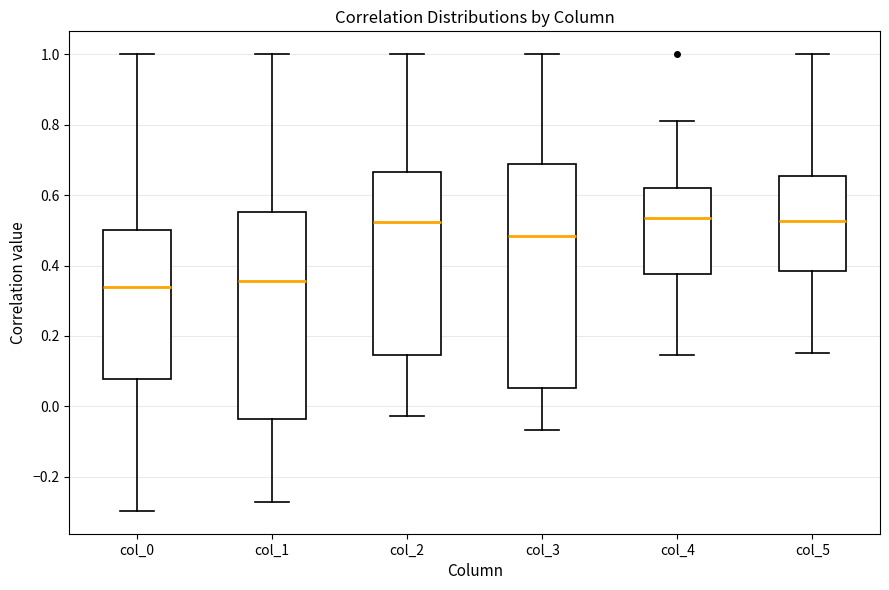

Comparing the boxes themselves (not the whiskers), which one is the tallest?

col_3